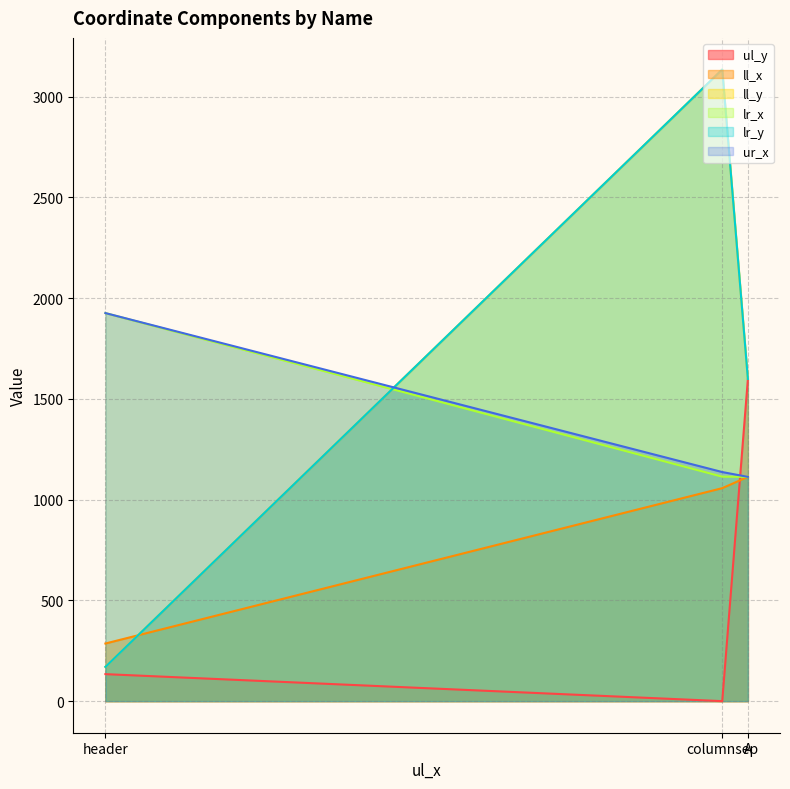

Count the lr_y values in the range 170 to 3135.

3